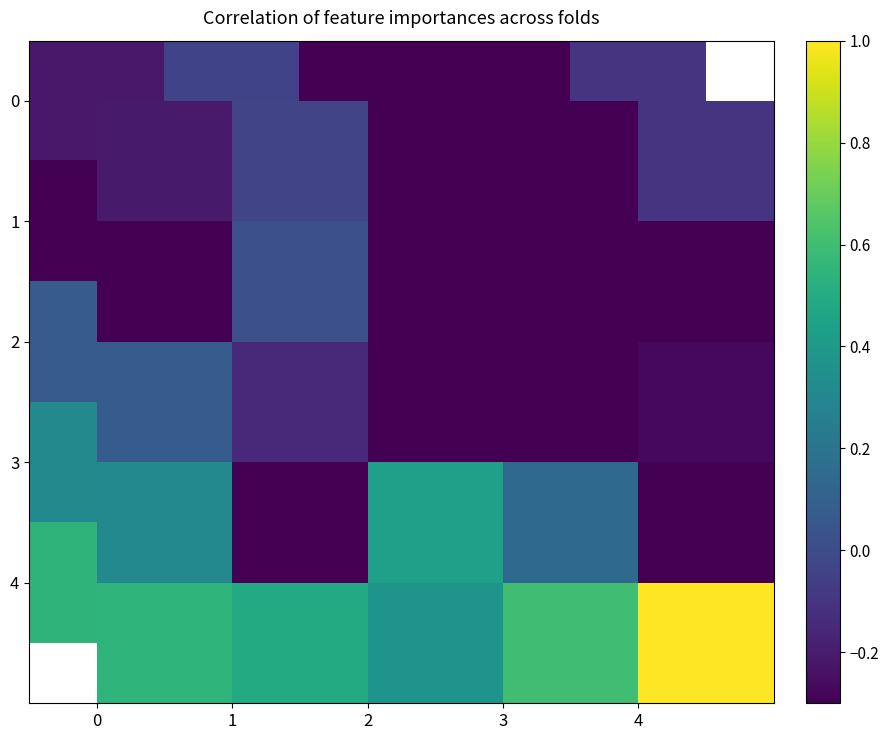

What is the difference between the maximum and second lowest values in the 3 series?

0.8